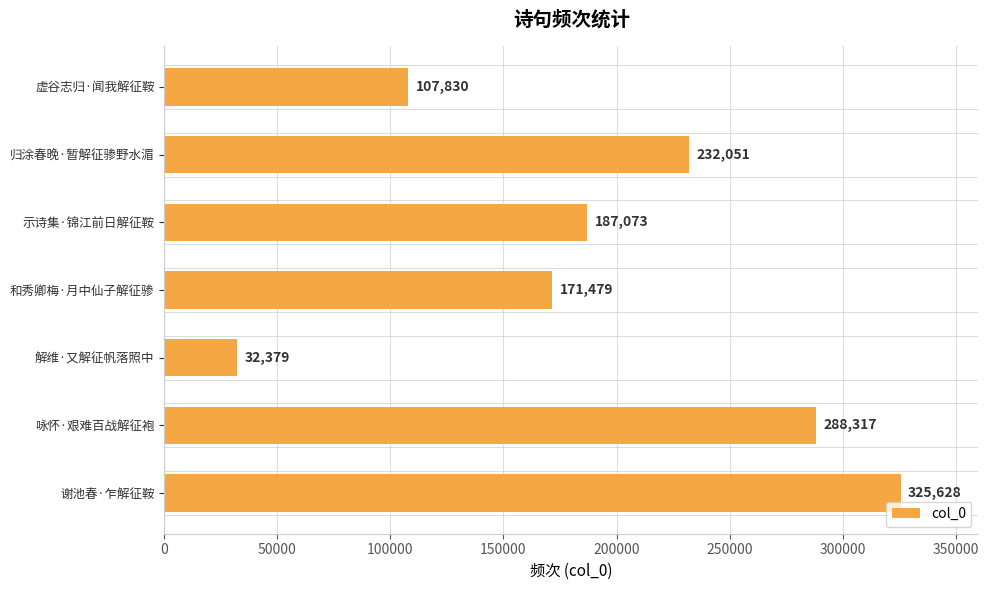

Is it true that the value at 咏怀·艰难百战解征袍 is 136182?

False